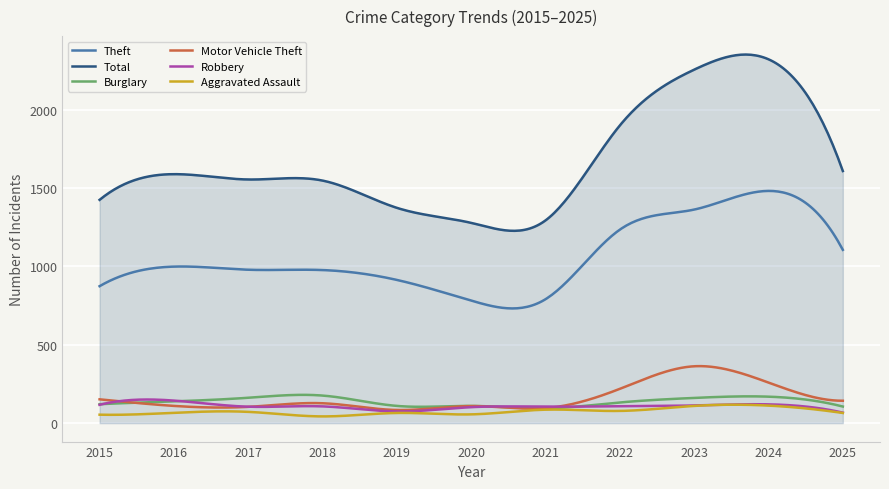

What are all the series names shown in the legend?

Theft, Total, Burglary, Motor Vehicle Theft, Robbery, Aggravated Assault